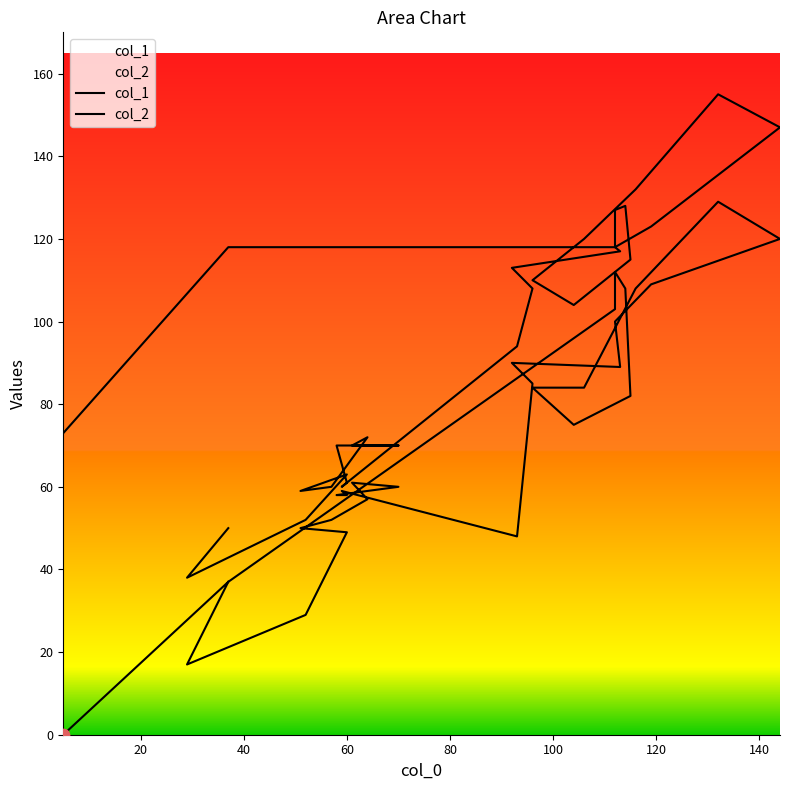

Which series contains the lowest Y value?

col_2